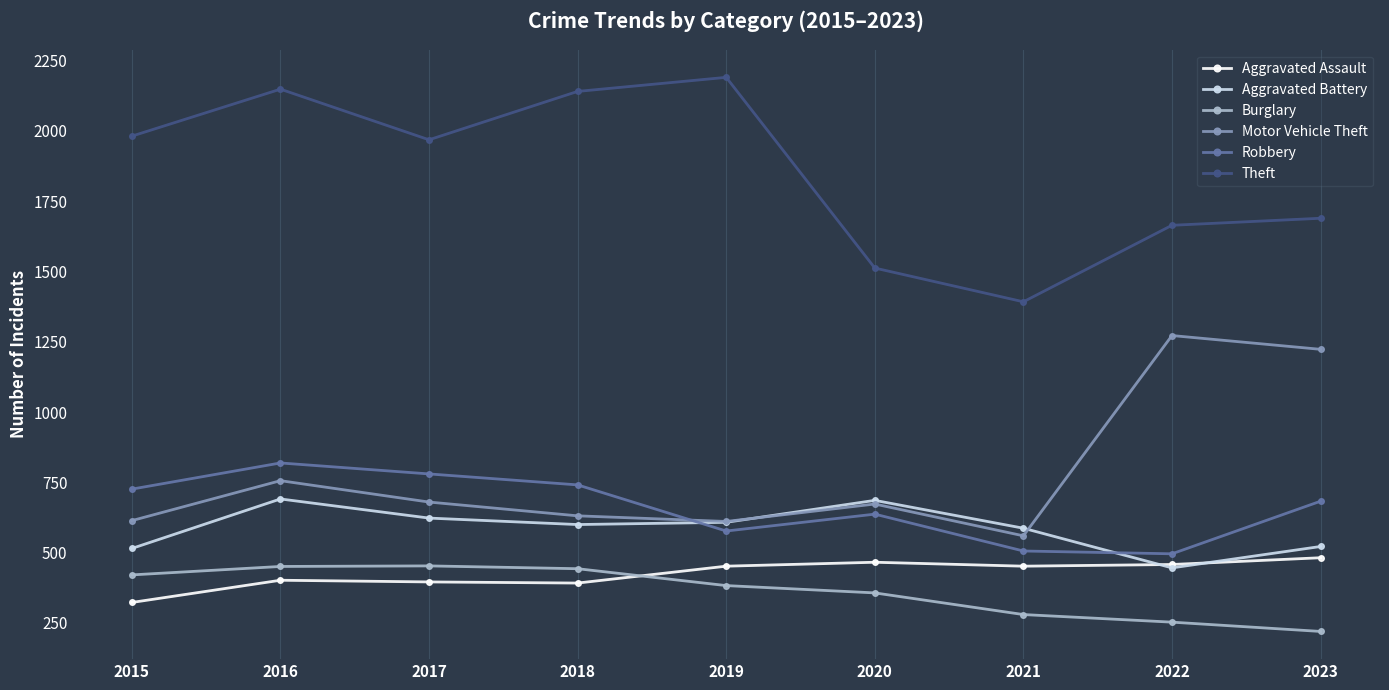

What is the difference between the maximum and minimum values in the Theft series?

798